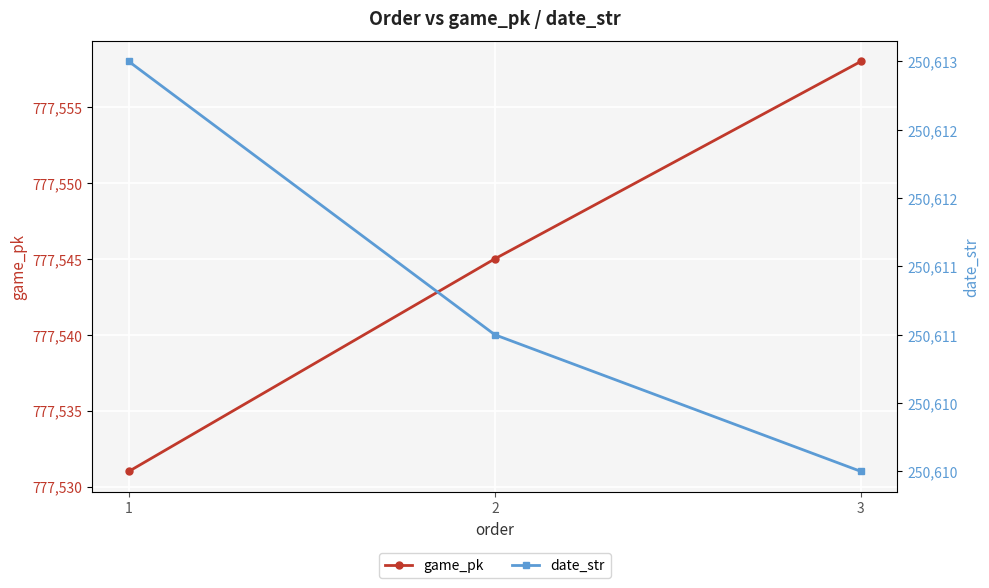

At how many categories does at least one series exceed 341213?

3